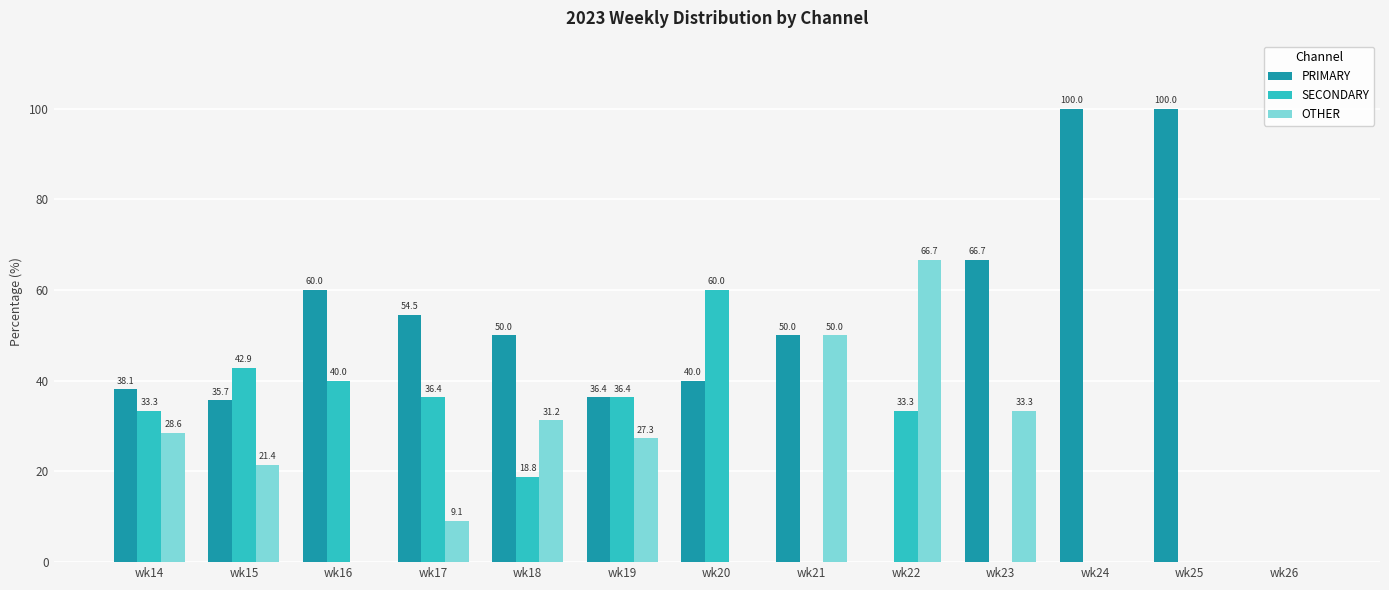

What is the total value across all series at wk20?

100.0